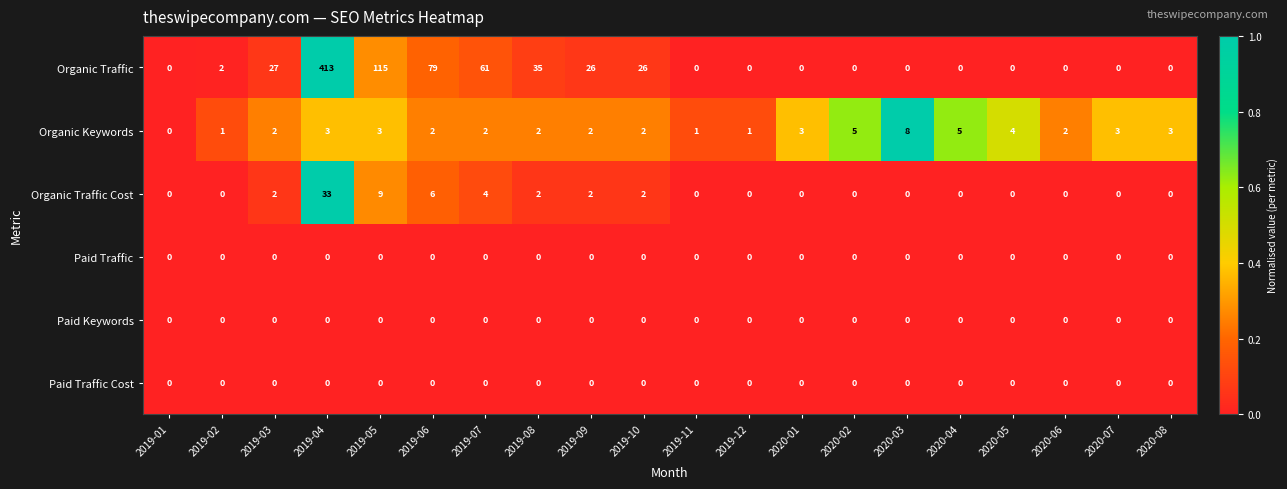

Which series has the widest spread of values?

Organic Traffic